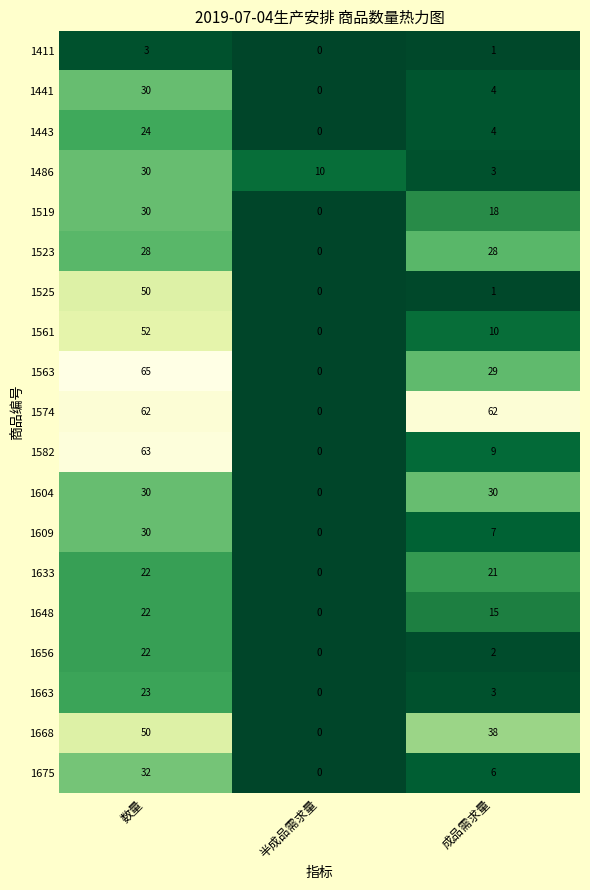

Which series has the largest total across all categories?

1574